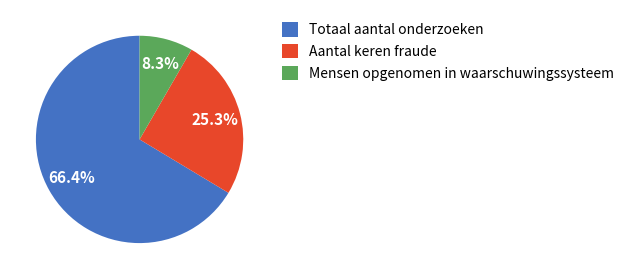

Does Aantal keren fraude account for over 50% of the chart?

No